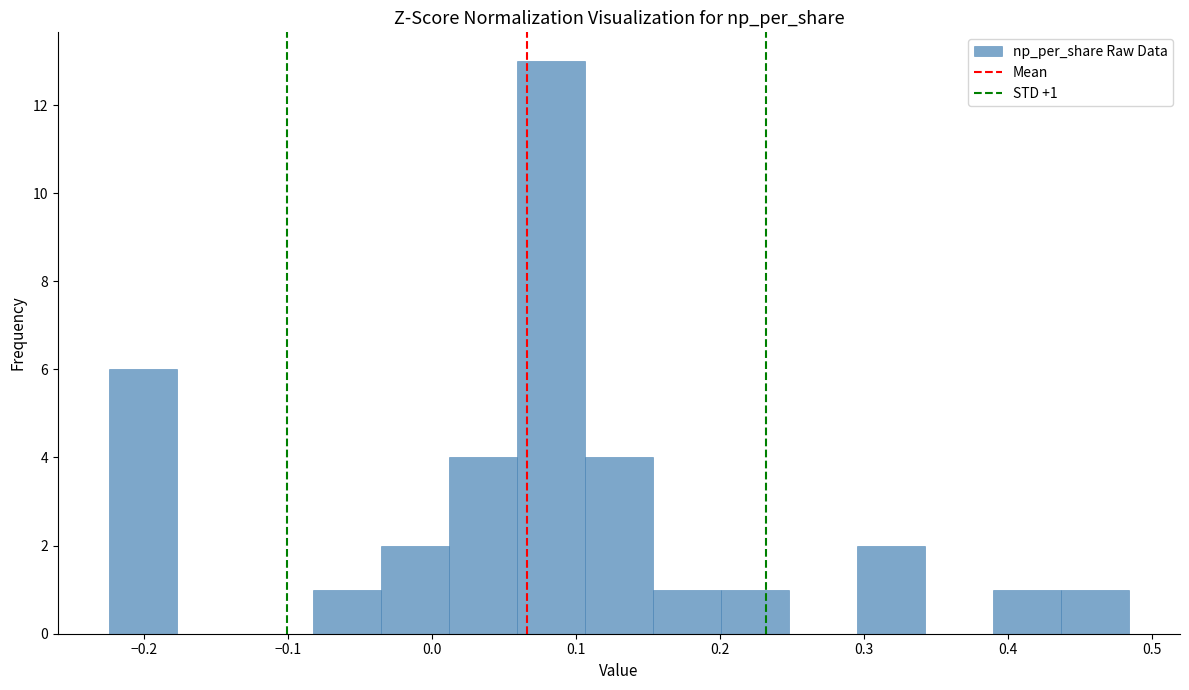

Which range on the x-axis has the tallest bar?

0.06 to 0.11